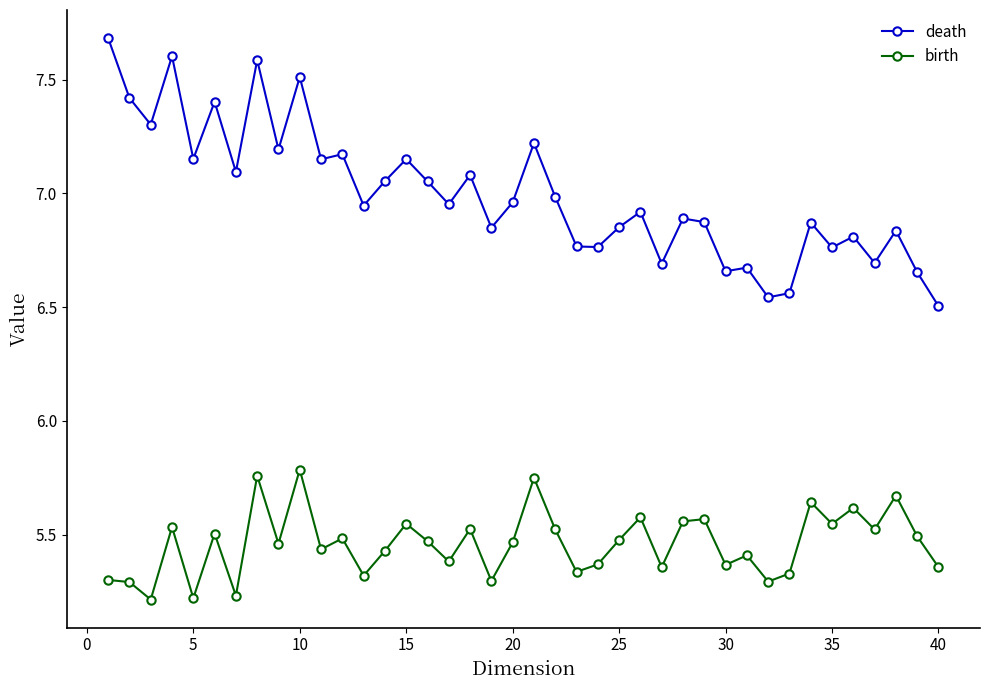

In birth, how many points are lower than both neighbors (excluding endpoints)?

14